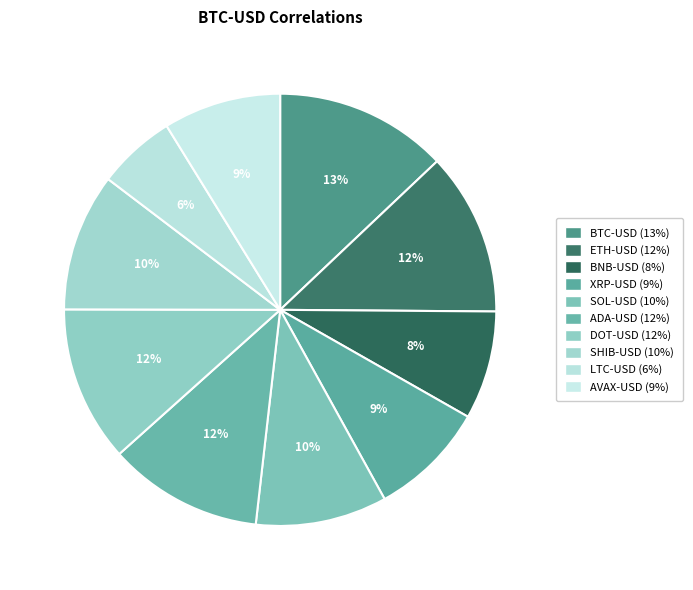

Count the number of slices in the pie.

10